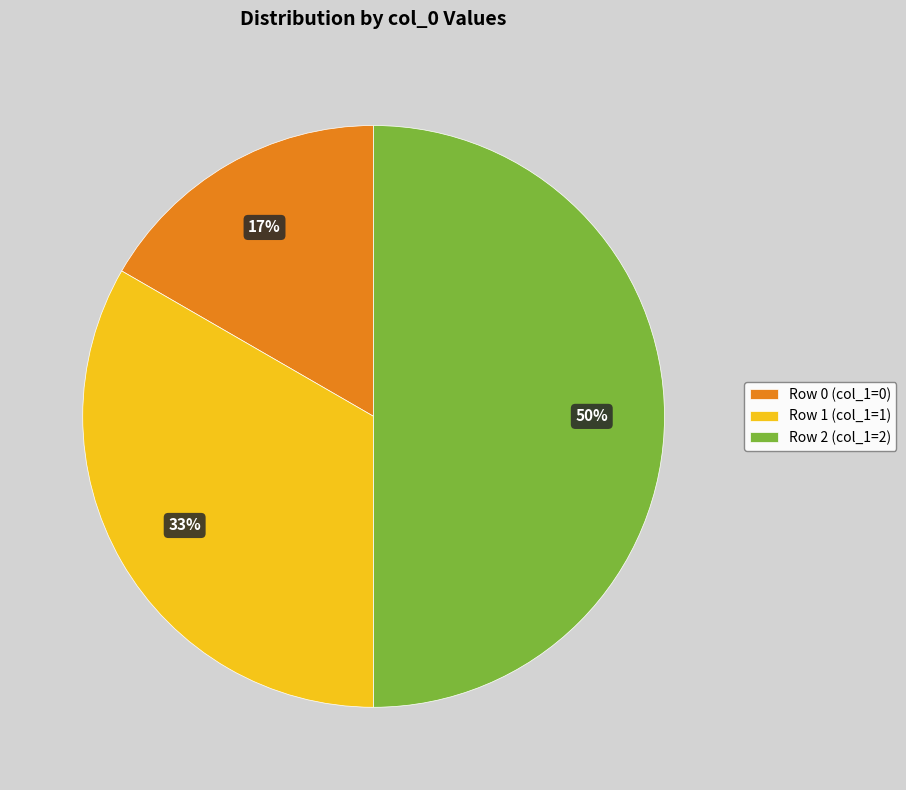

Do Row 1 (col_1=1) and Row 2 (col_1=2) together represent more than half of the pie?

Yes